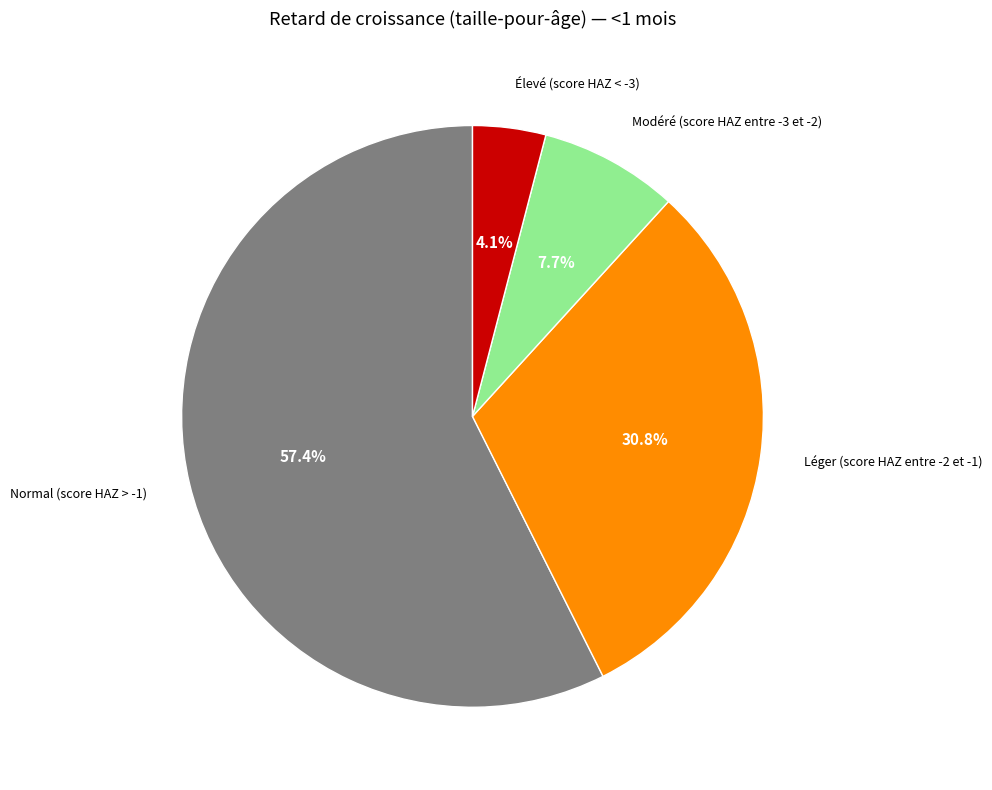

Is there a majority slice in this chart?

Yes